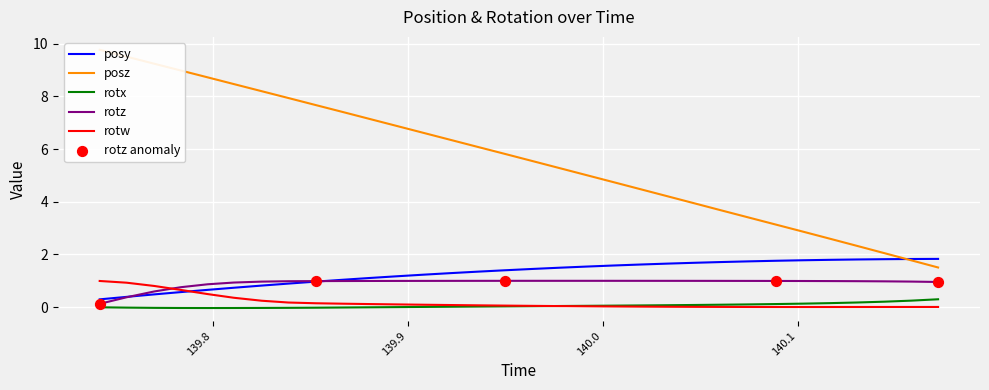

At how many categories does at least one series exceed 2?

30